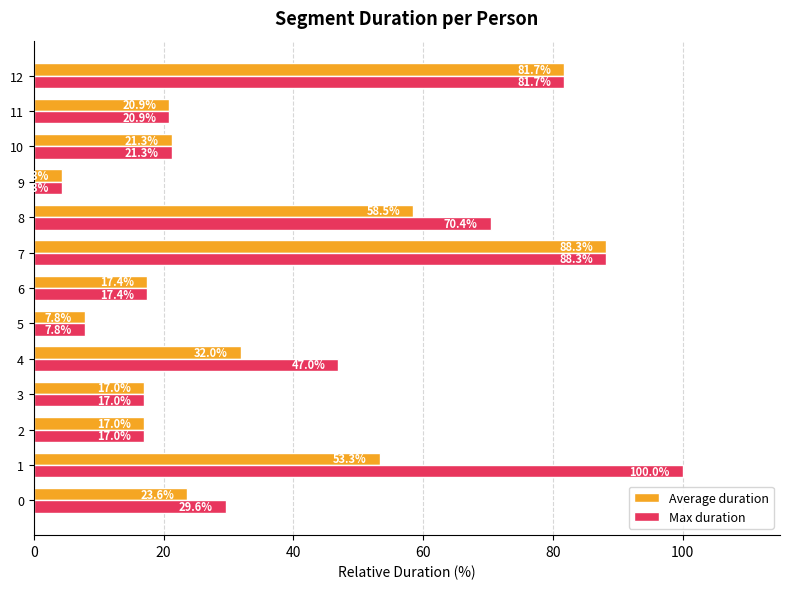

What is the difference between the maximum and minimum values in the Max duration series?

95.7